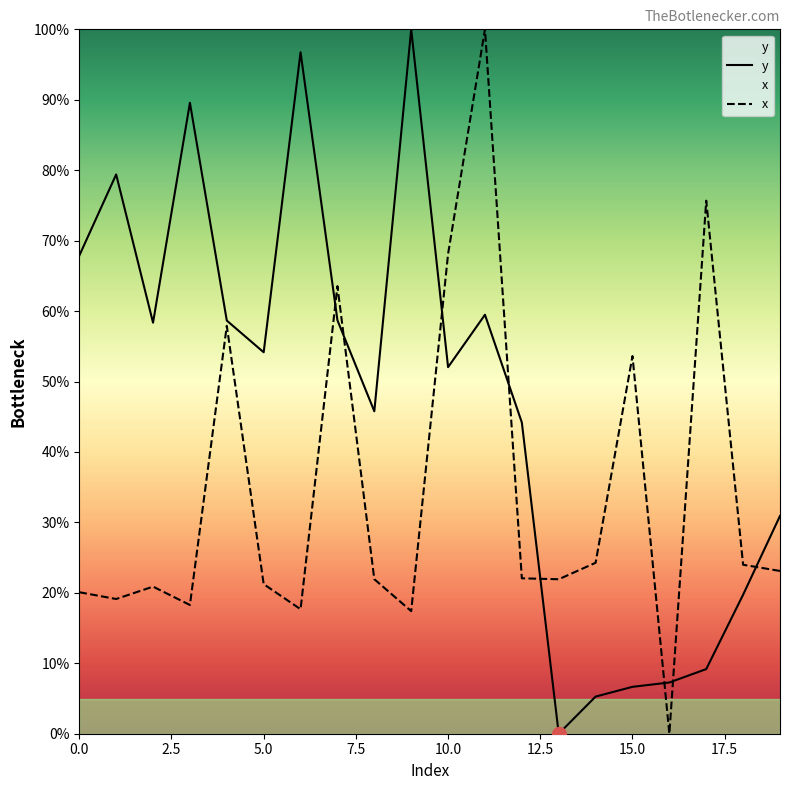

Is this an area chart (filled region under the line)?

No